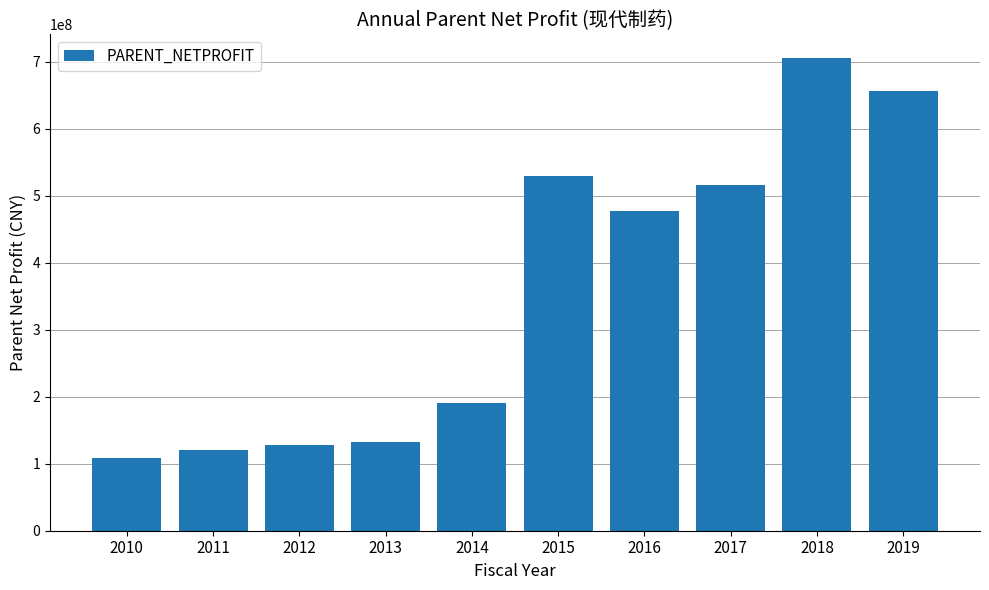

The value at 2012 is 84593015.4. True or false?

False